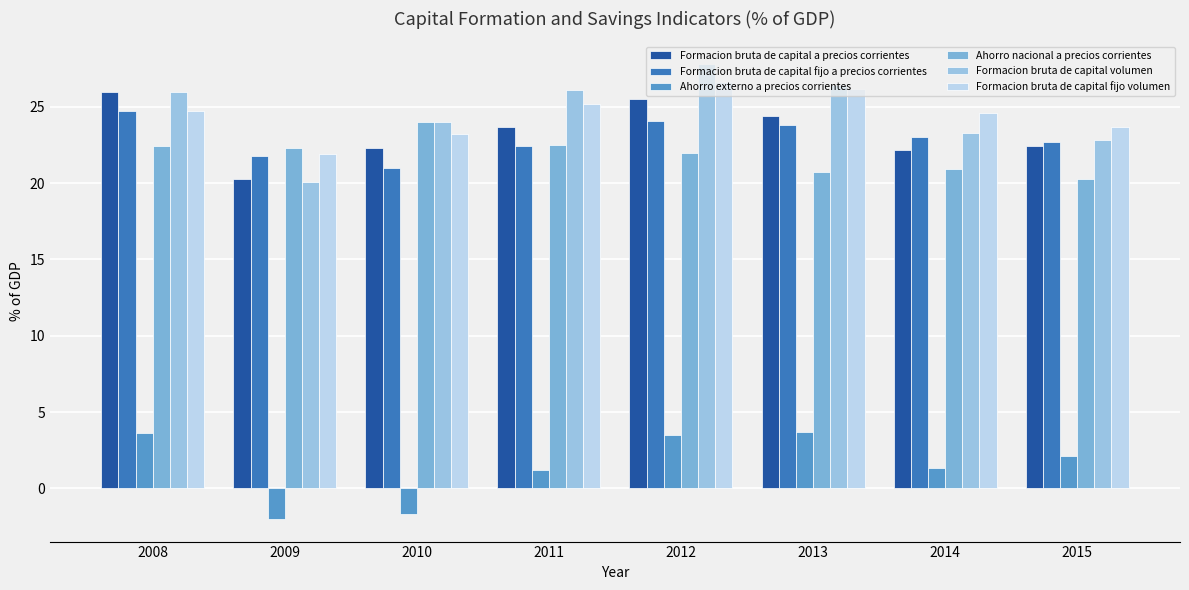

What is the difference between the maximum and minimum values in the Formacion bruta de capital fijo a precios corrientes series?

3.7